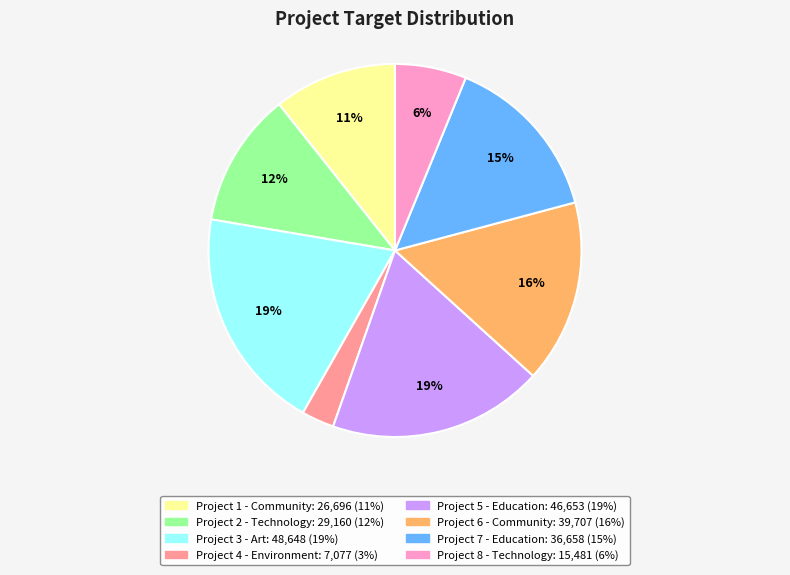

To the nearest percent, what percentage of the pie is Project 2 - Technology?

12%